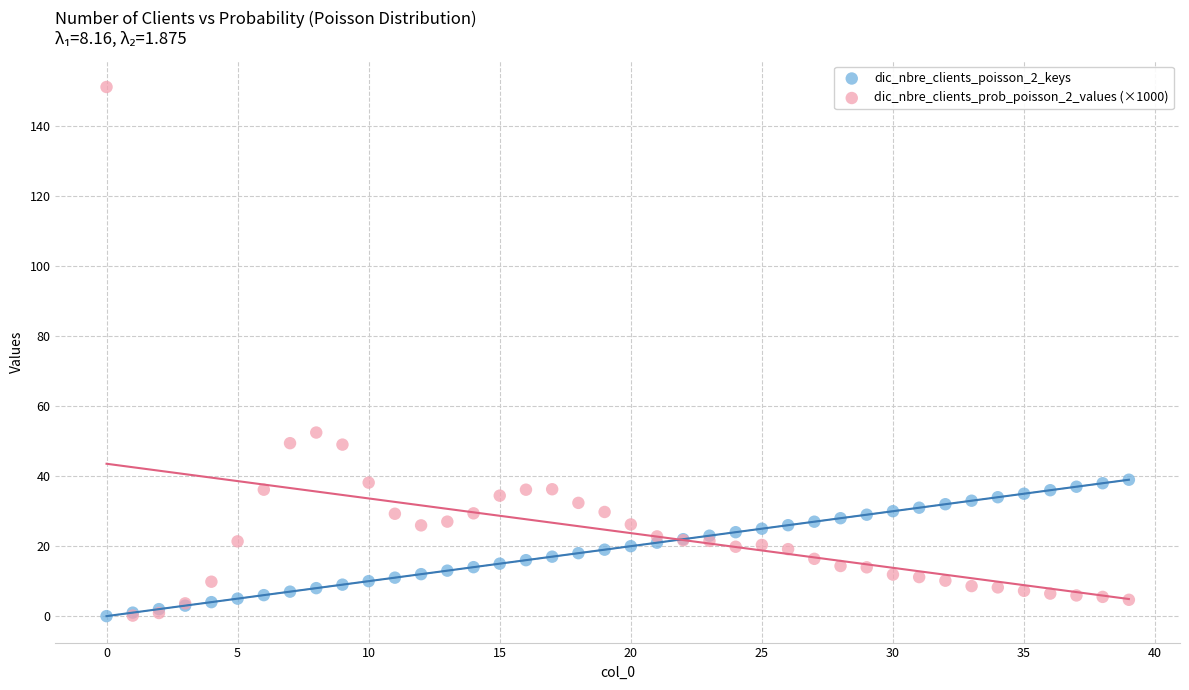

Across all series, what Y value is closest to 75?

52.5